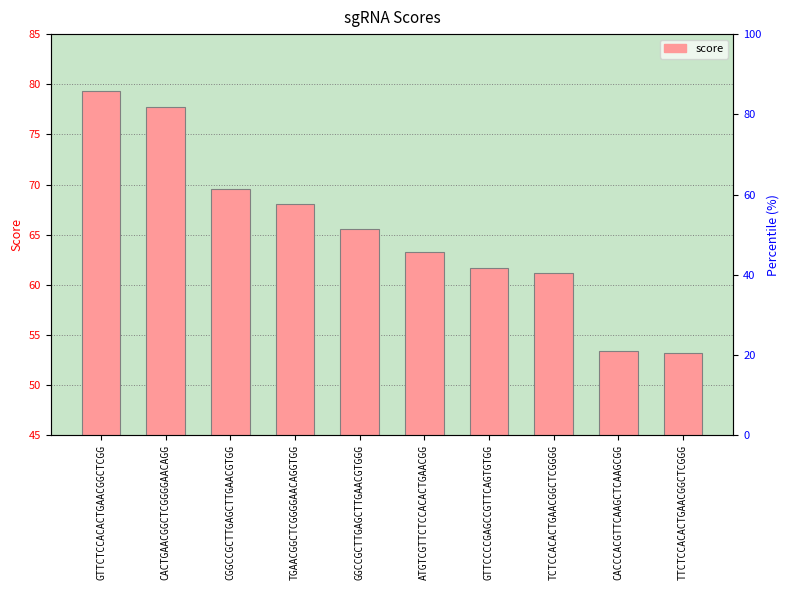

Reading left to right, list all the values displayed in this chart.

GTTCTCCACACTGAACGGCTCGG=79.4	CACTGAACGGCTCGGGGAACAGG=77.7	CGGCCGCTTGAGCTTGAACGTGG=69.6	TGAACGGCTCGGGGAACAGGTGG=68.0	GGCCGCTTGAGCTTGAACGTGGG=65.6	ATGTCGTTCTCCACACTGAACGG=63.3	GTTCCCCGAGCCGTTCAGTGTGG=61.7	TCTCCACACTGAACGGCTCGGGG=61.2	CACCCACGTTCAAGCTCAAGCGG=53.4	TTCTCCACACTGAACGGCTCGGG=53.2